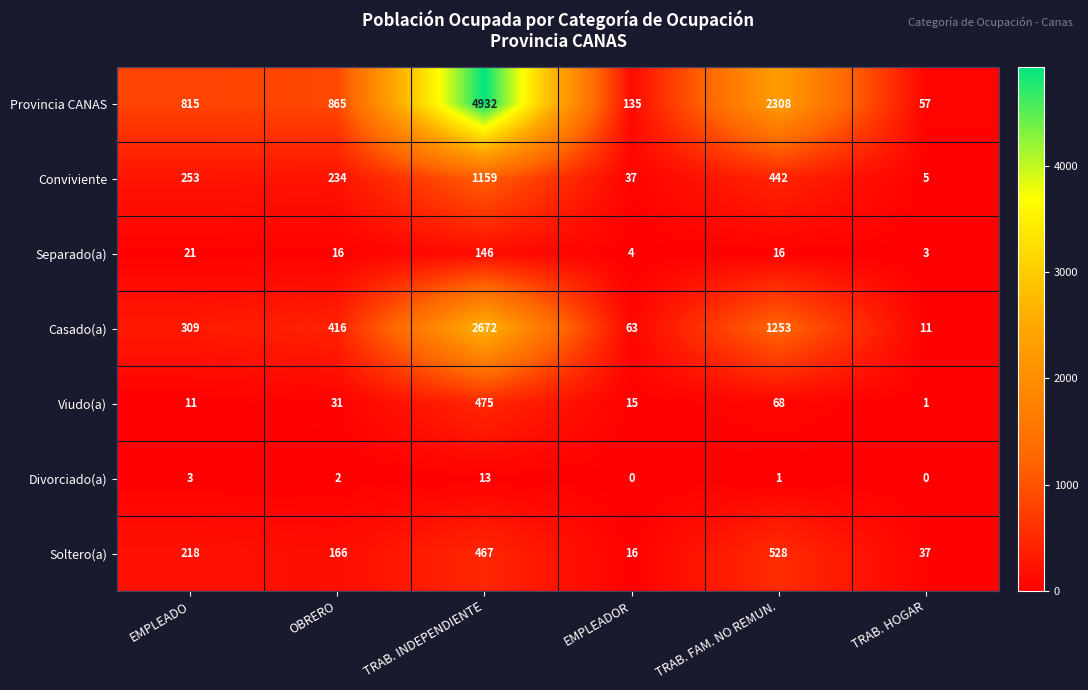

Is it true that Casado(a) equals 2672 at TRAB. INDEPENDIENTE?

True